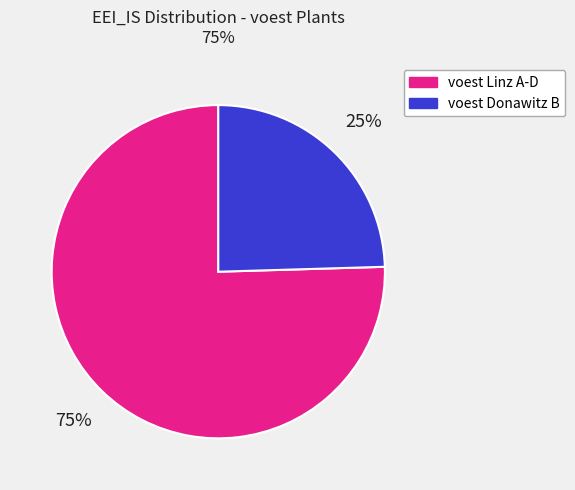

Is there a majority slice in this chart?

Yes